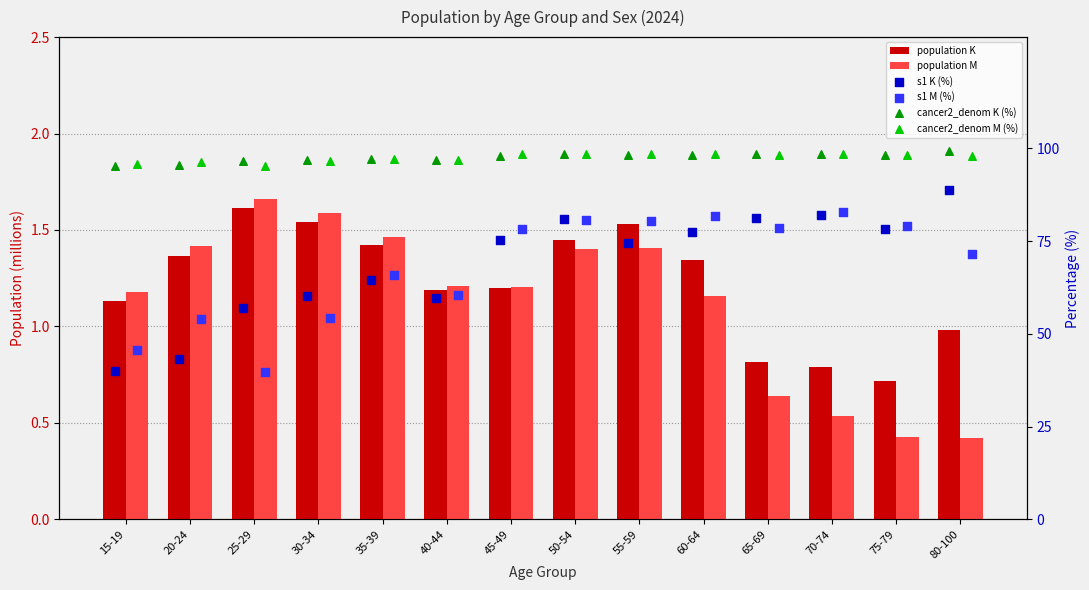

At which category is the sum across all series the highest?

70-74